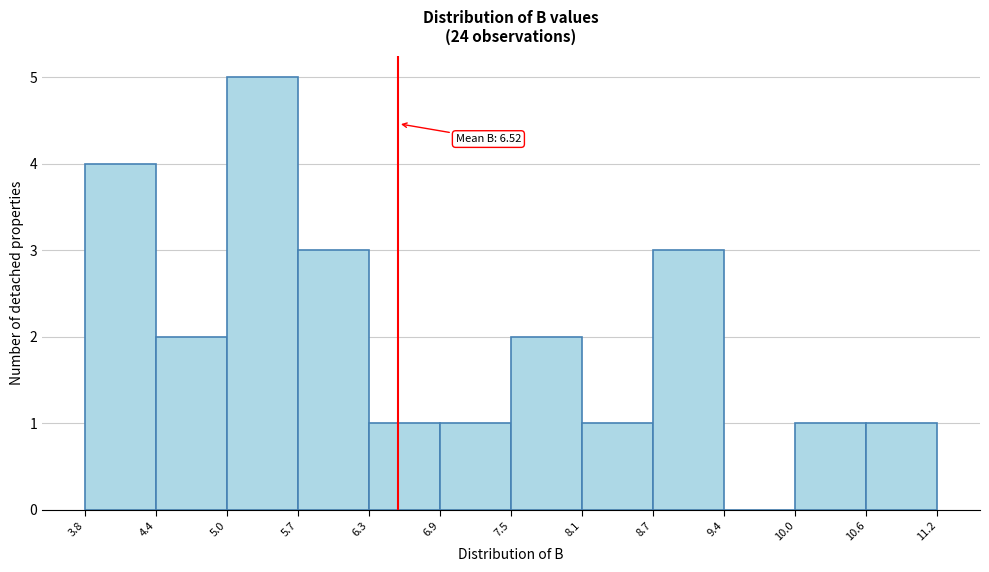

Over which range of the x-axis is the bar tallest?

5.0 to 5.7